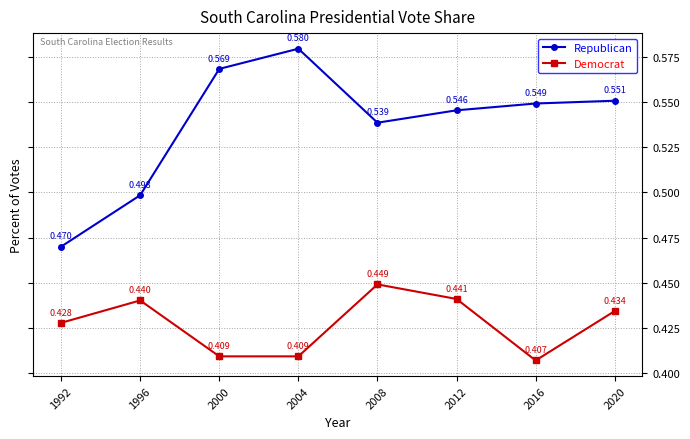

Is the value of Democrat at 2004 greater than the value of Republican at 2000?

No